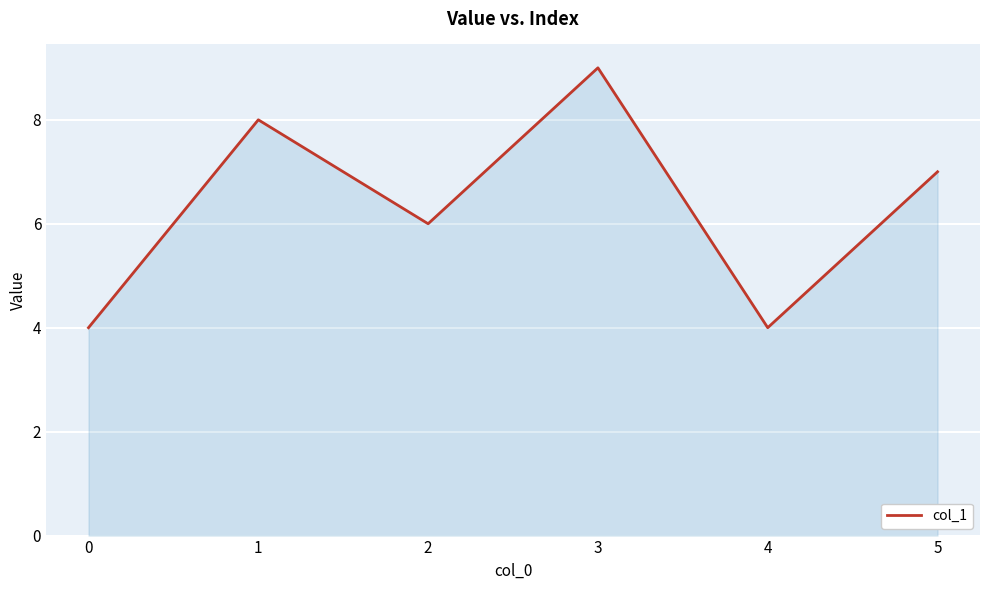

Which has a higher value, 5 or 0?

5